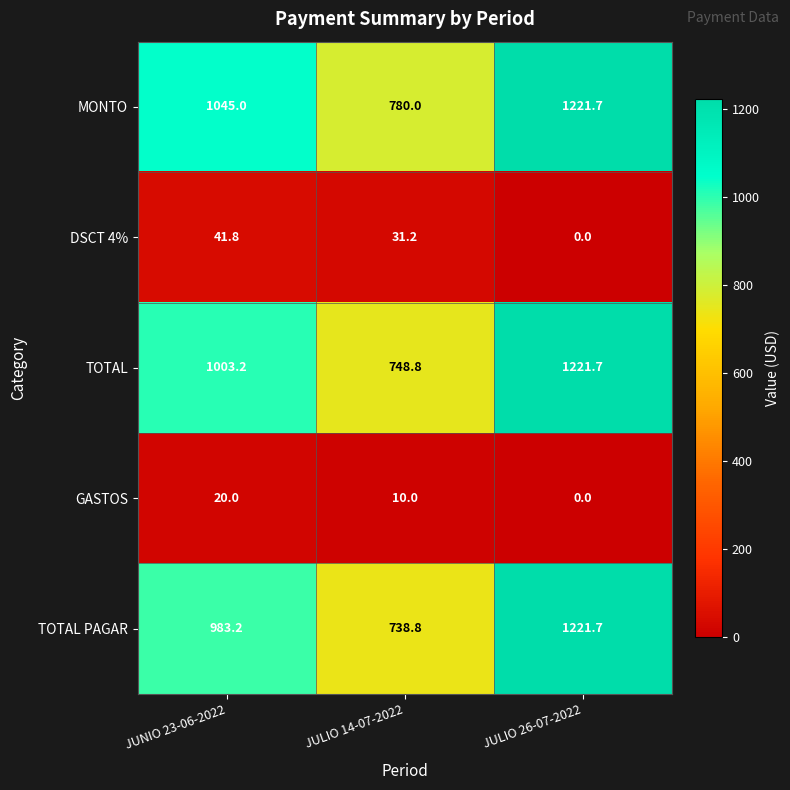

Which category has the lowest value in the TOTAL PAGAR series?

JULIO 14-07-2022